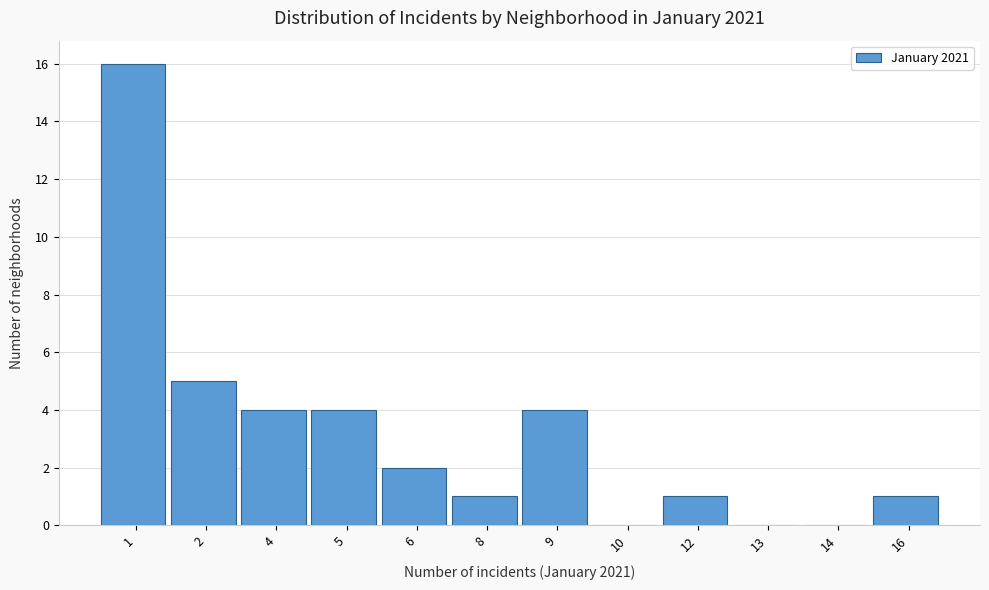

Reading left to right, extract all data points from this chart.

1=16	2=5	4=4	5=4	6=2	8=1	9=4	10=0	12=1	13=0	14=0	16=1